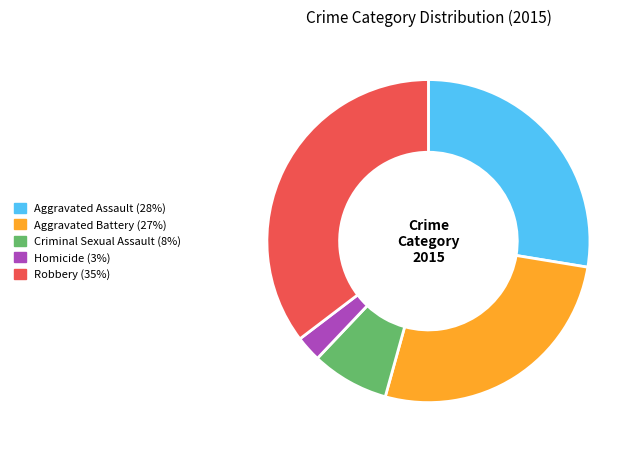

Does Aggravated Battery account for over 50% of the chart?

No